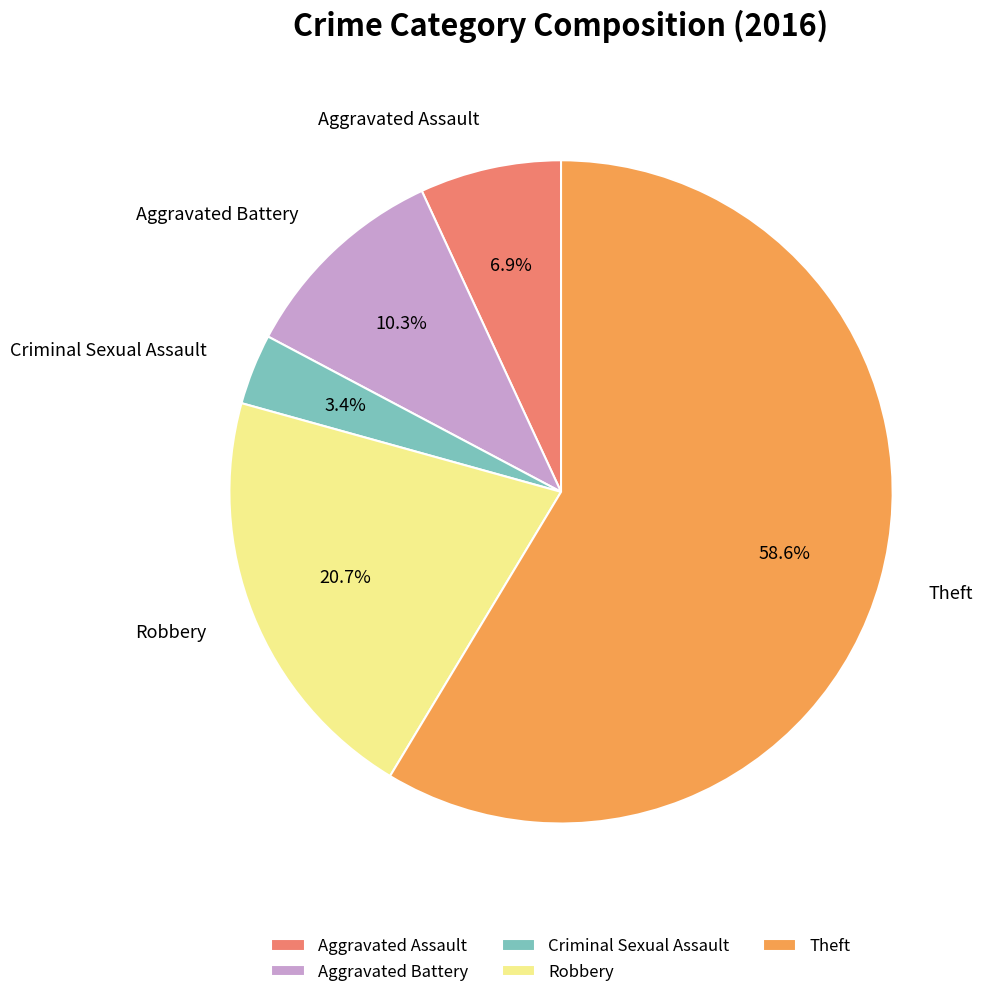

What percentage is the Aggravated Battery slice, to the nearest percent?

10%